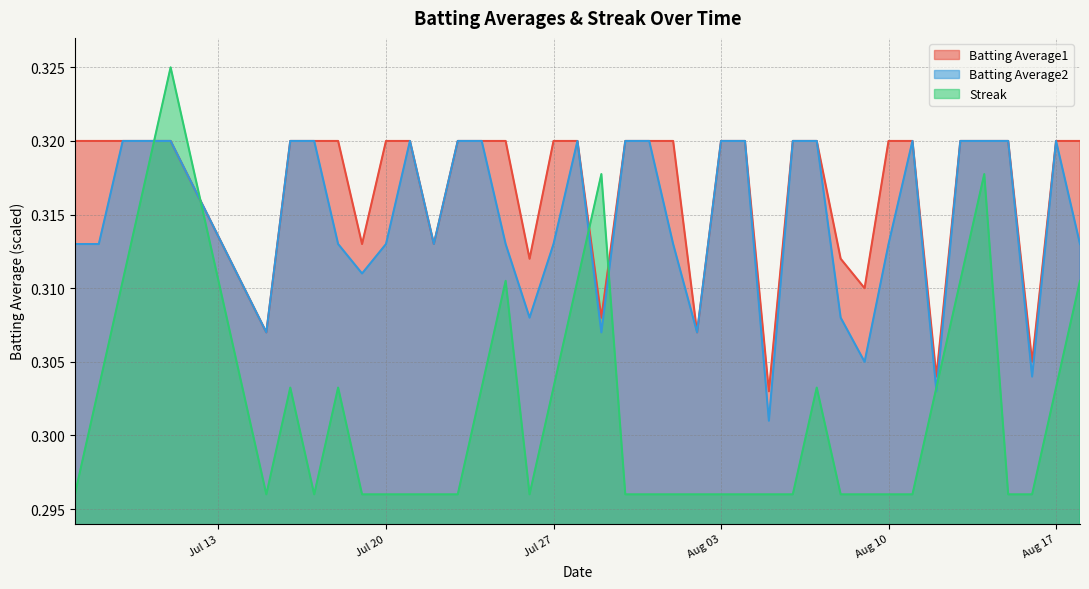

Count the Batting Average2 values in the range 0 to 1.

40